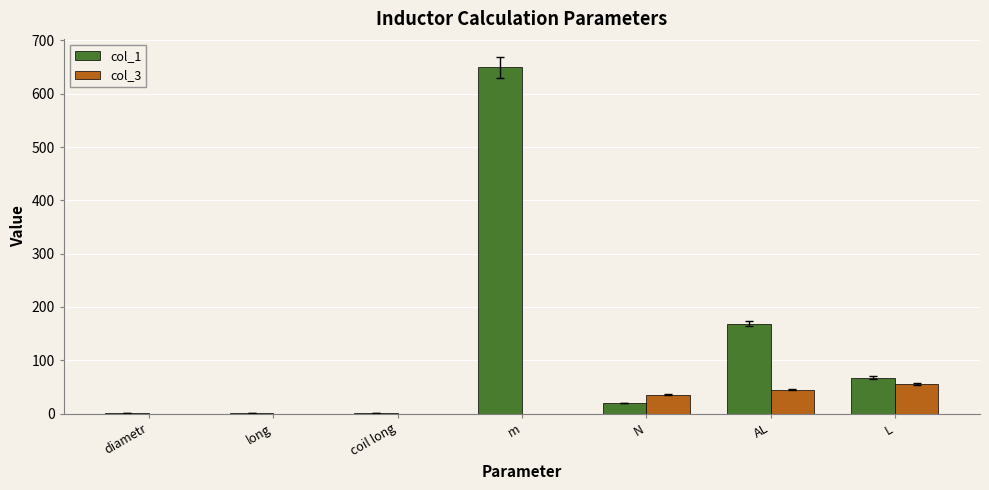

Where does the col_1 series first go above 20?

m